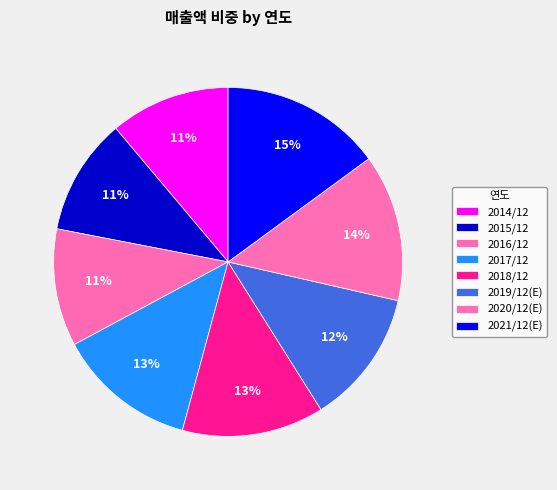

The 2015/12 slice represents 19% of the pie. True or false?

False